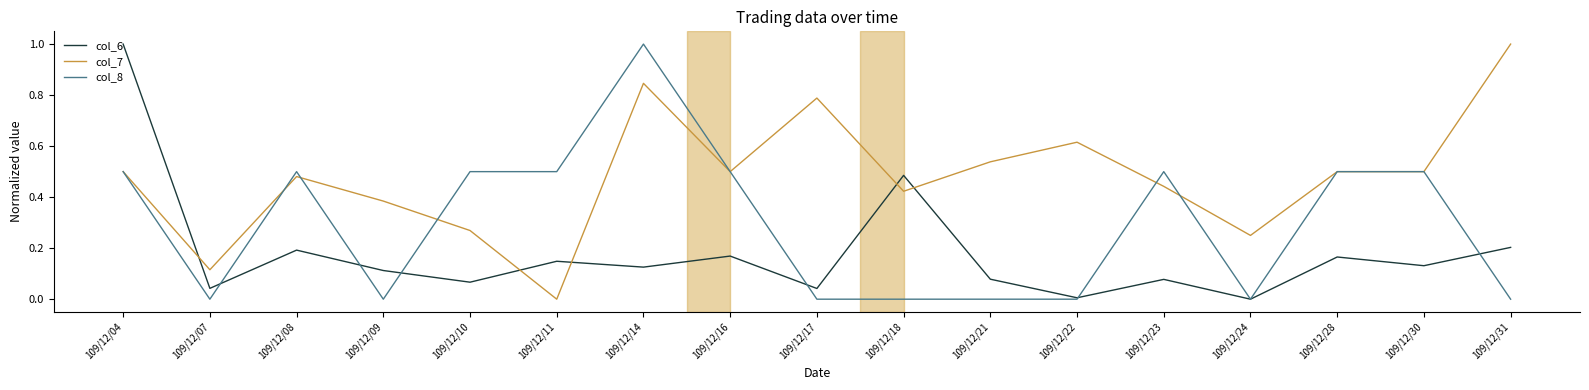

At which category does col_6 reach its first local peak?

109/12/08